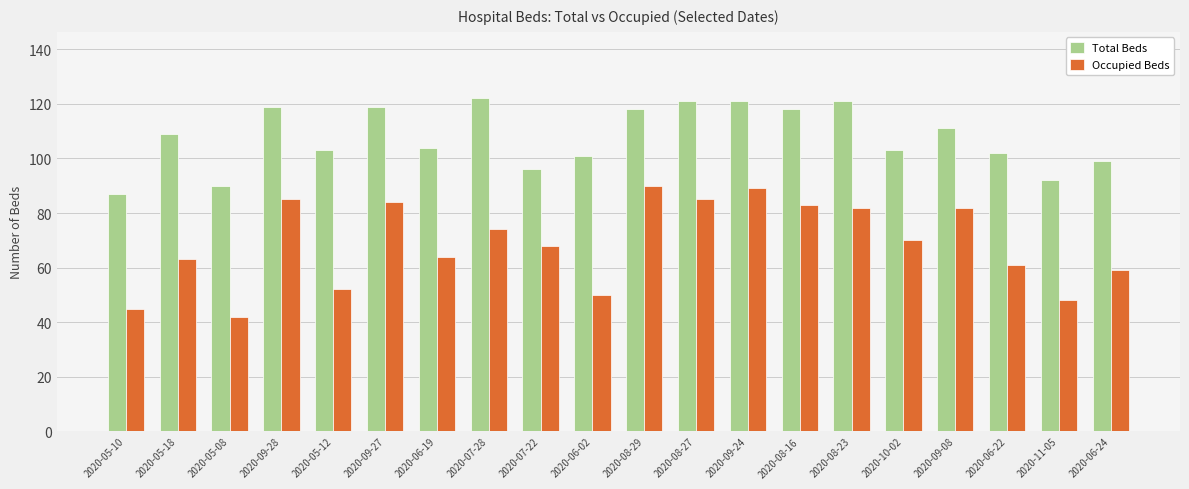

Is it true that Occupied Beds equals 148 at 2020-08-27?

False